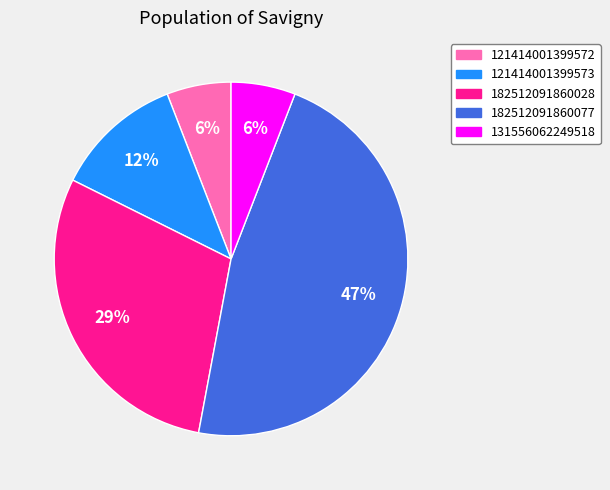

Is there a majority slice in this chart?

No